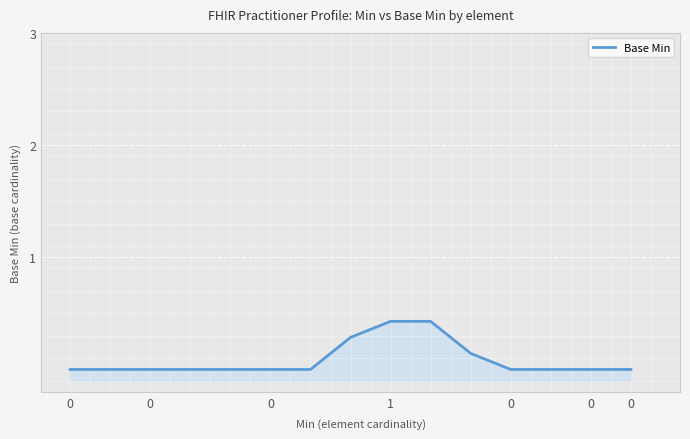

Reading left to right, what are all the values shown in this chart?

0.0	0.0	0.0	0.0	0.0	0.0	0.0	0.3	0.4	0.4	0.1	0.0	0.0	0.0	0.0